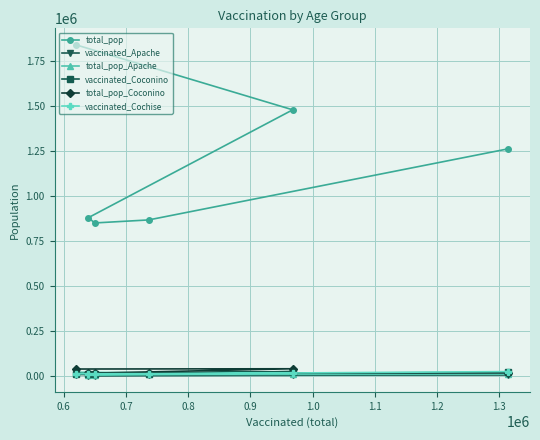

What is the maximum value shown in the chart?

1842004